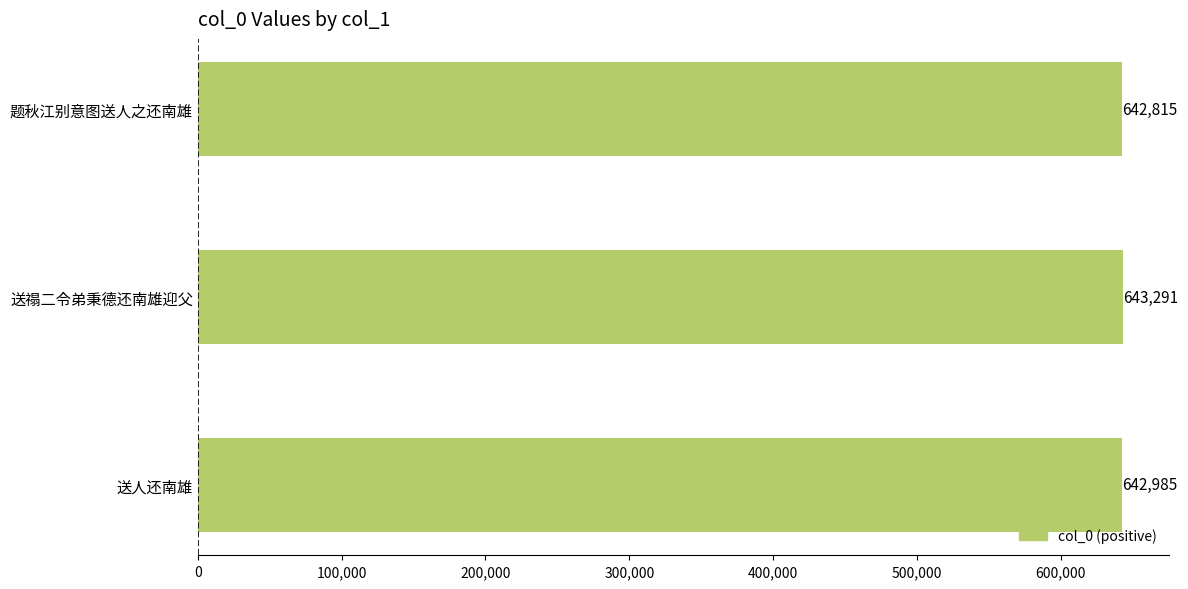

Reading bottom to top, extract all data points from this chart.

642985	643291	642815